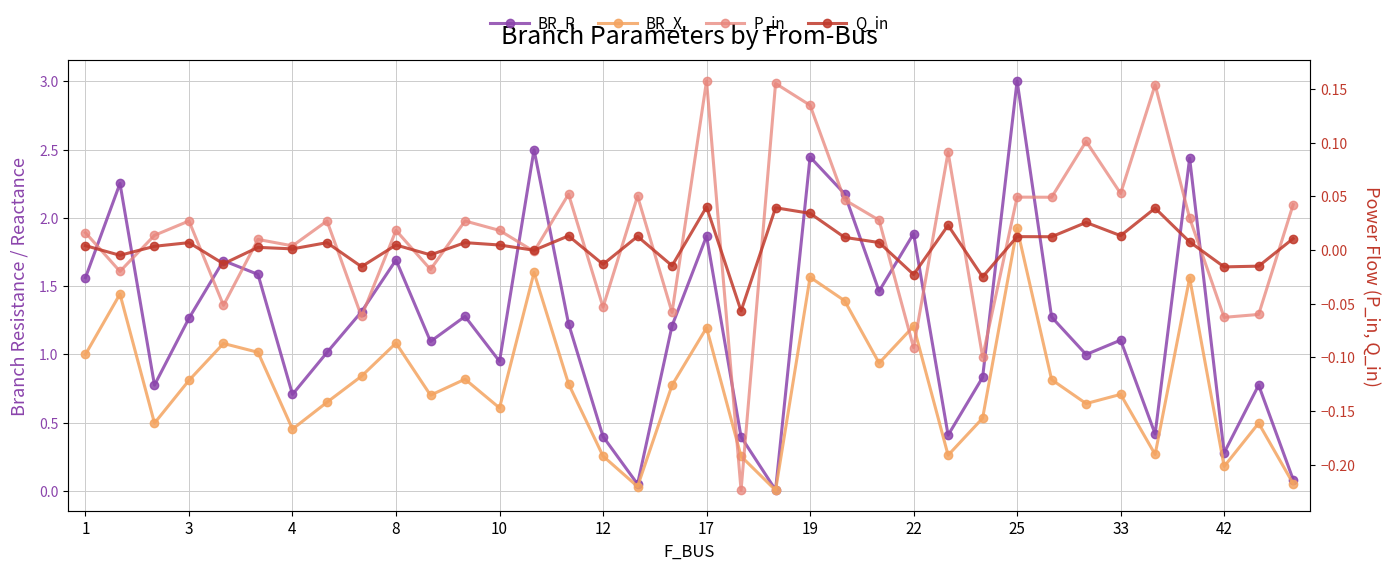

What is the sum of all BR_R values?

44.4